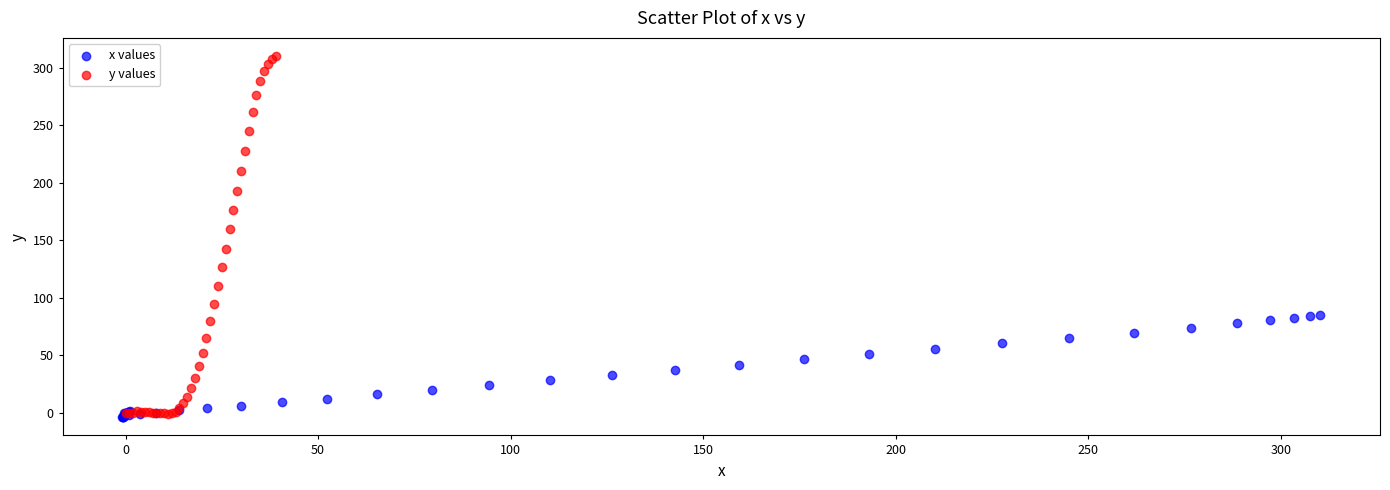

Which series has the largest Y range (max minus min)?

y values